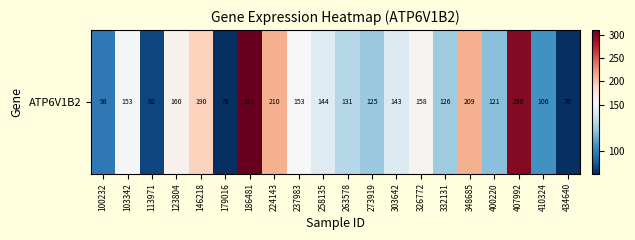

What is the average value?

153.4